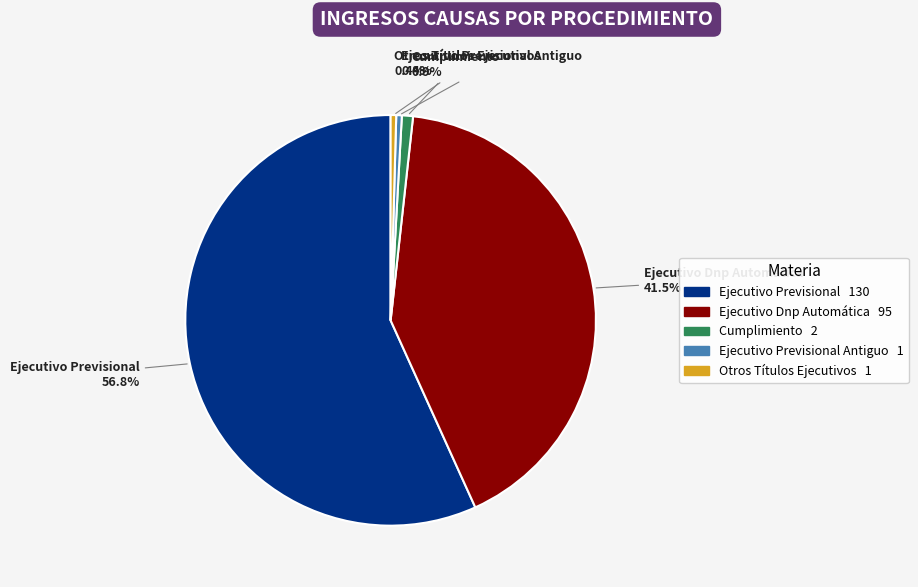

Is there any slice that represents more than half of the pie?

Yes